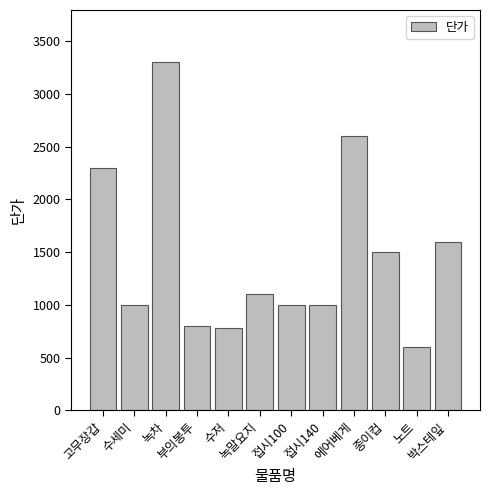

The value at 고무장갑 is 2300. True or false?

True